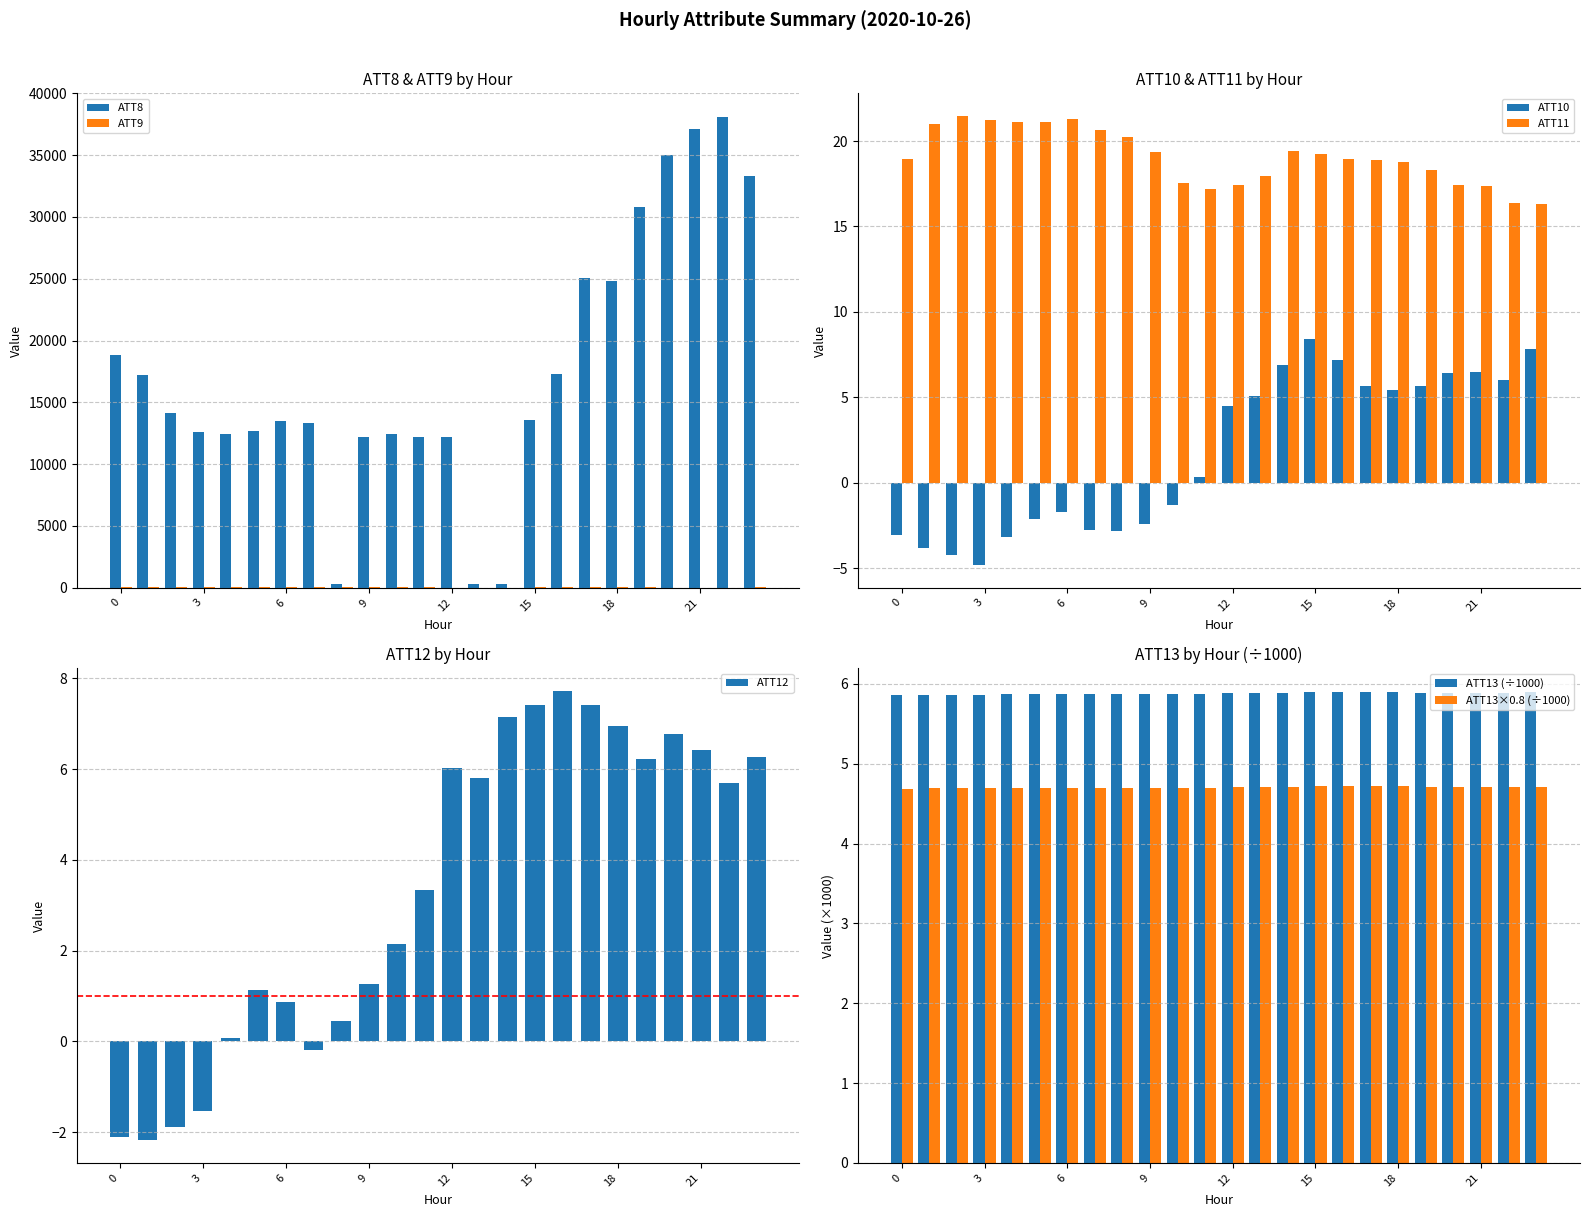

True or false: ATT10 has a value of -4.1 at 9.

False